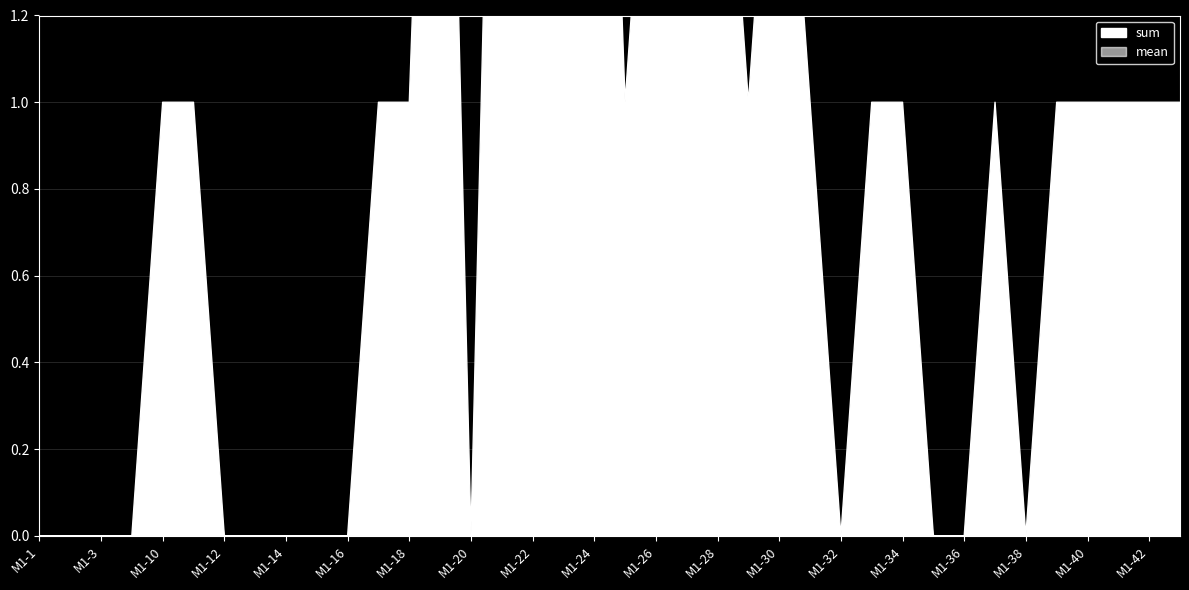

True or false: sum has more than 2 points higher than both neighbors.

True